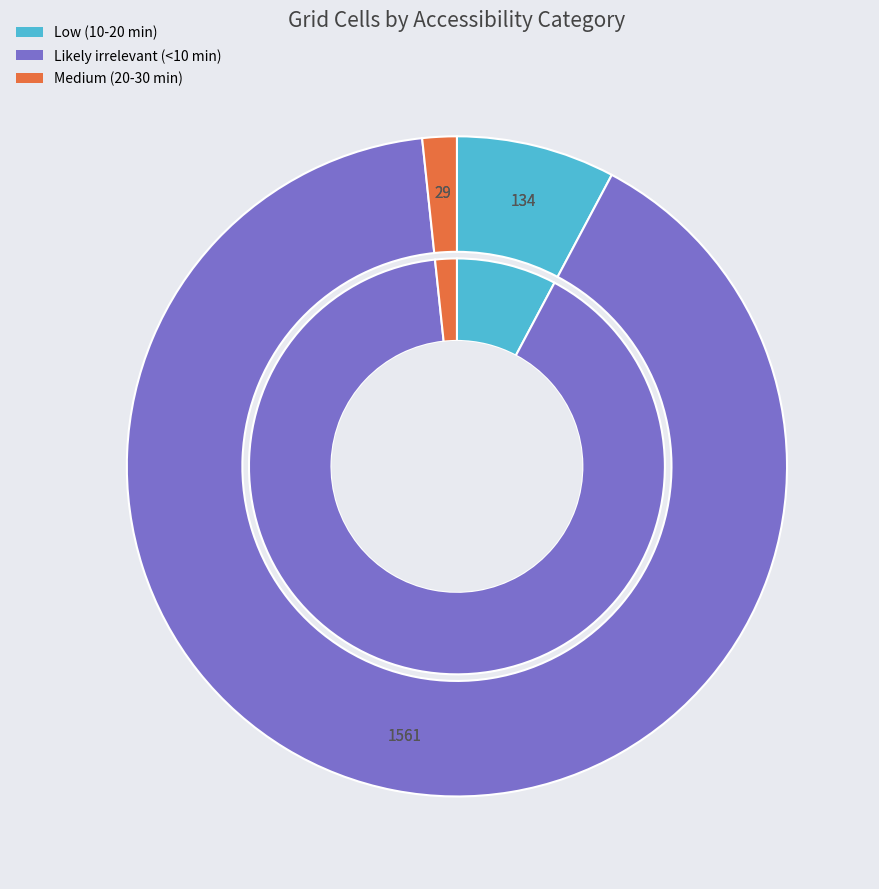

Count the number of slices in the pie.

3